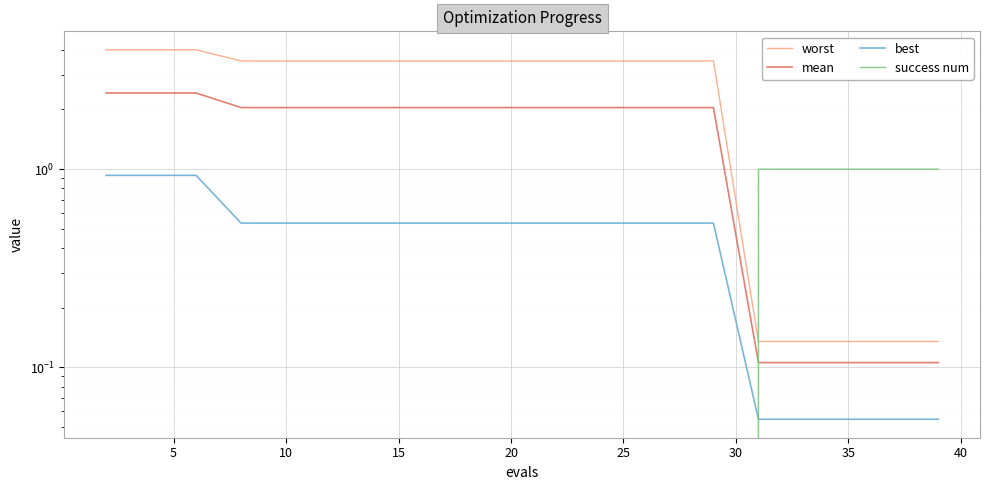

Between 30 and 17, which series saw the biggest shift?

worst